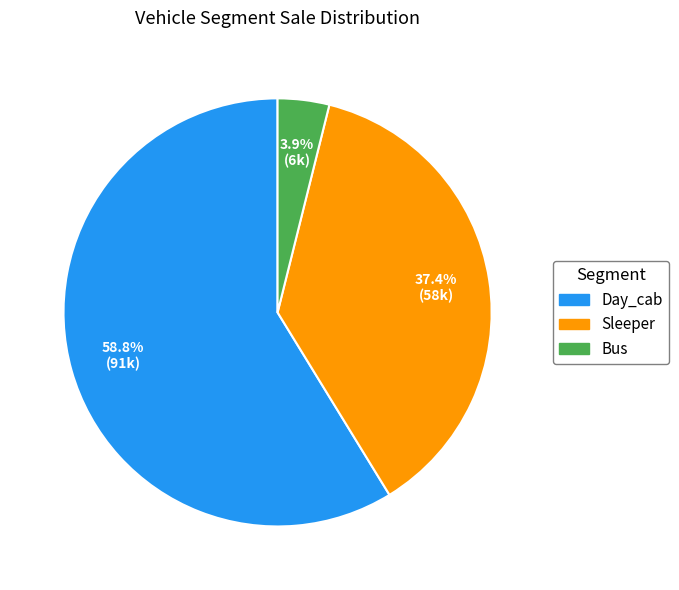

Does any single category account for the majority?

Yes